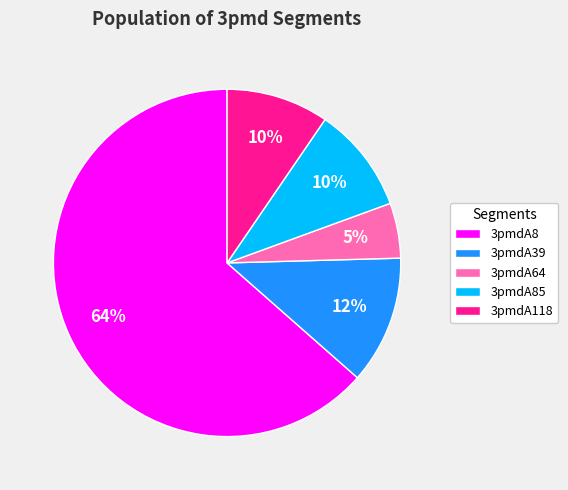

To the nearest percent, what is the difference between the 3pmdA118 and 3pmdA39 slice percentages?

2%